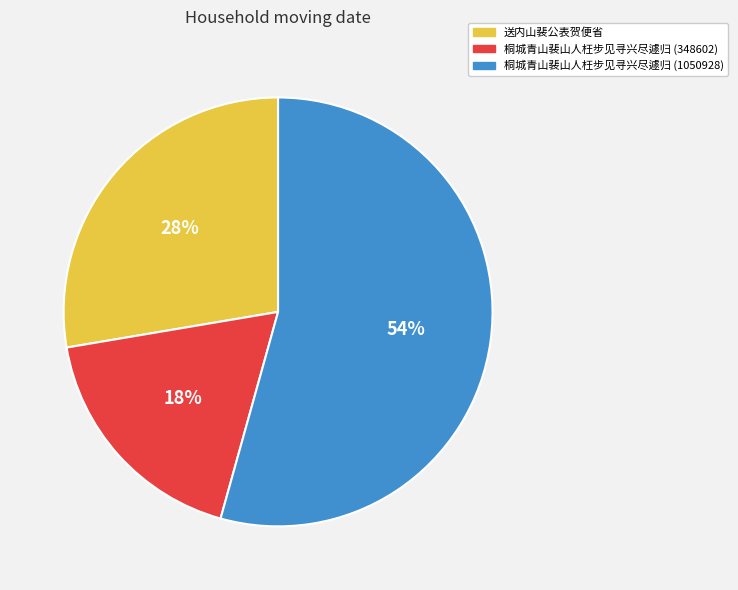

Rank the categories by value from lowest to highest.

桐城青山裴山人枉步见寻兴尽遽归 (348602), 送内山裴公表贺便省, 桐城青山裴山人枉步见寻兴尽遽归 (1050928)